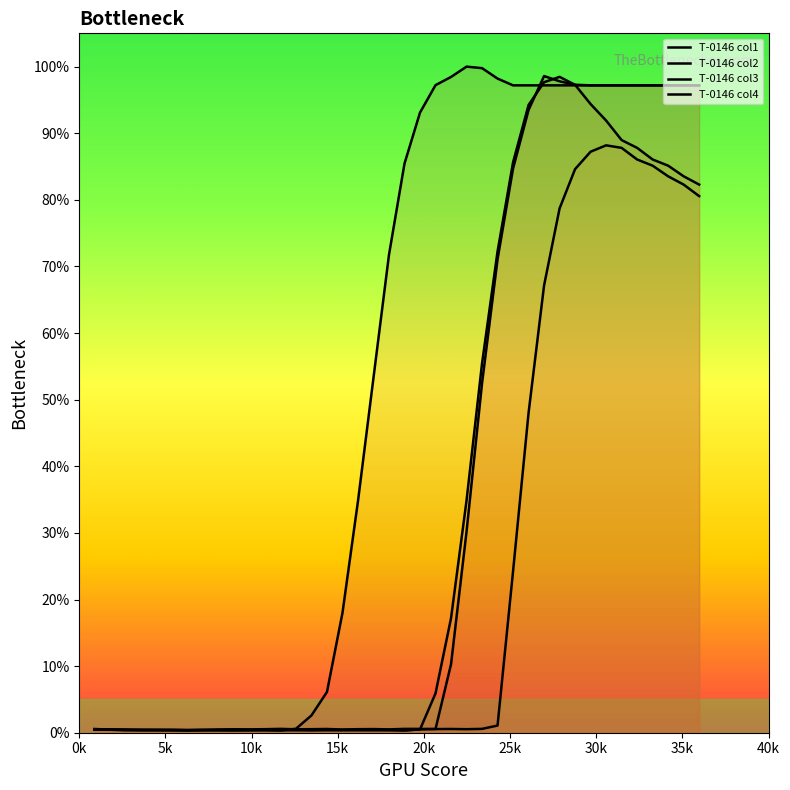

Is this an area chart (filled region under the line)?

No